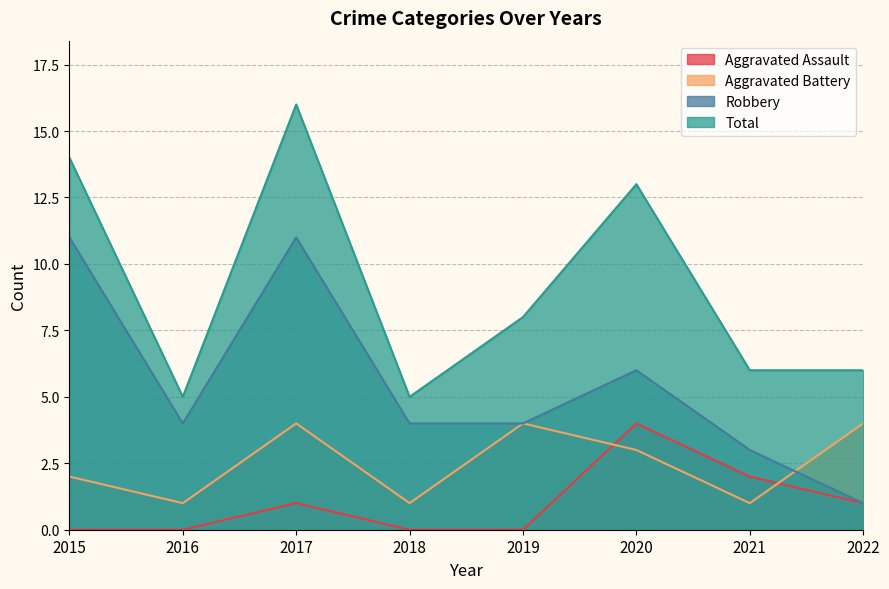

Rank the series by their average value, from lowest to highest.

Aggravated Assault, Aggravated Battery, Robbery, Total